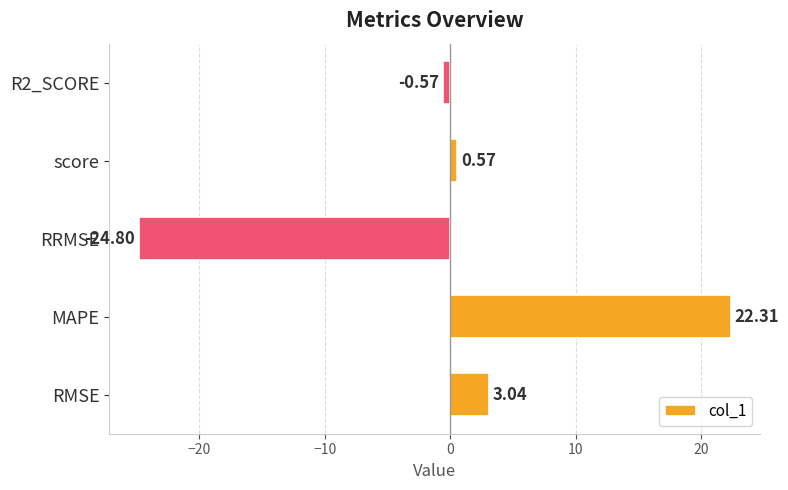

Which label corresponds to the smallest value in the chart?

RRMSE